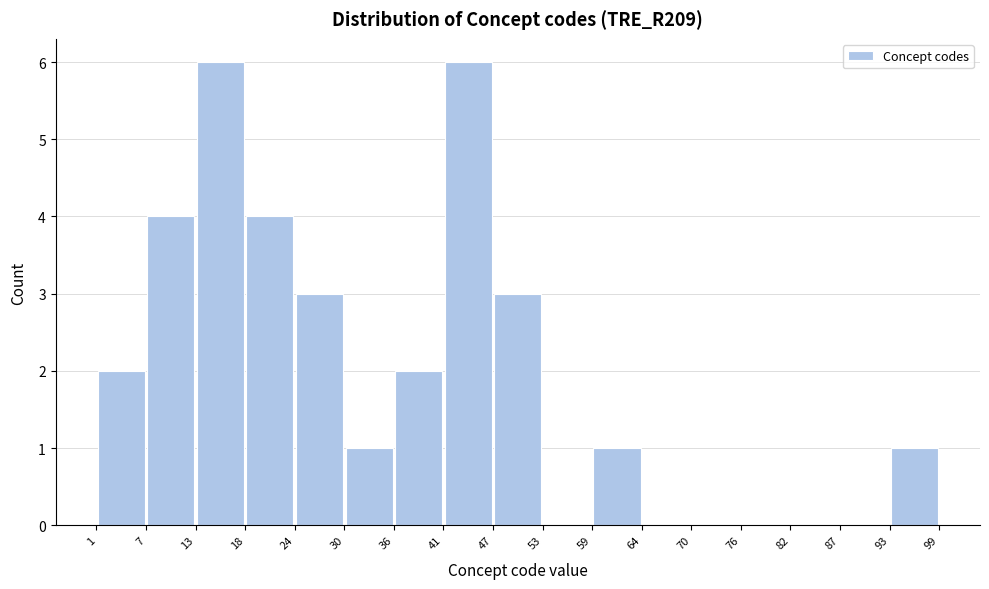

Reading left to right, transcribe this chart: for each bar, give the range it covers on the x-axis and its height. The values are not printed on the chart, so give them approximately, as read against the axis.

1 to 7: 2
7 to 13: 4
13 to 18: 6
18 to 24: 4
24 to 30: 3
30 to 36: 1
36 to 41: 2
41 to 47: 6
47 to 53: 3
53 to 59: 0
59 to 64: 1
64 to 70: 0
70 to 76: 0
76 to 82: 0
82 to 87: 0
87 to 93: 0
93 to 99: 1